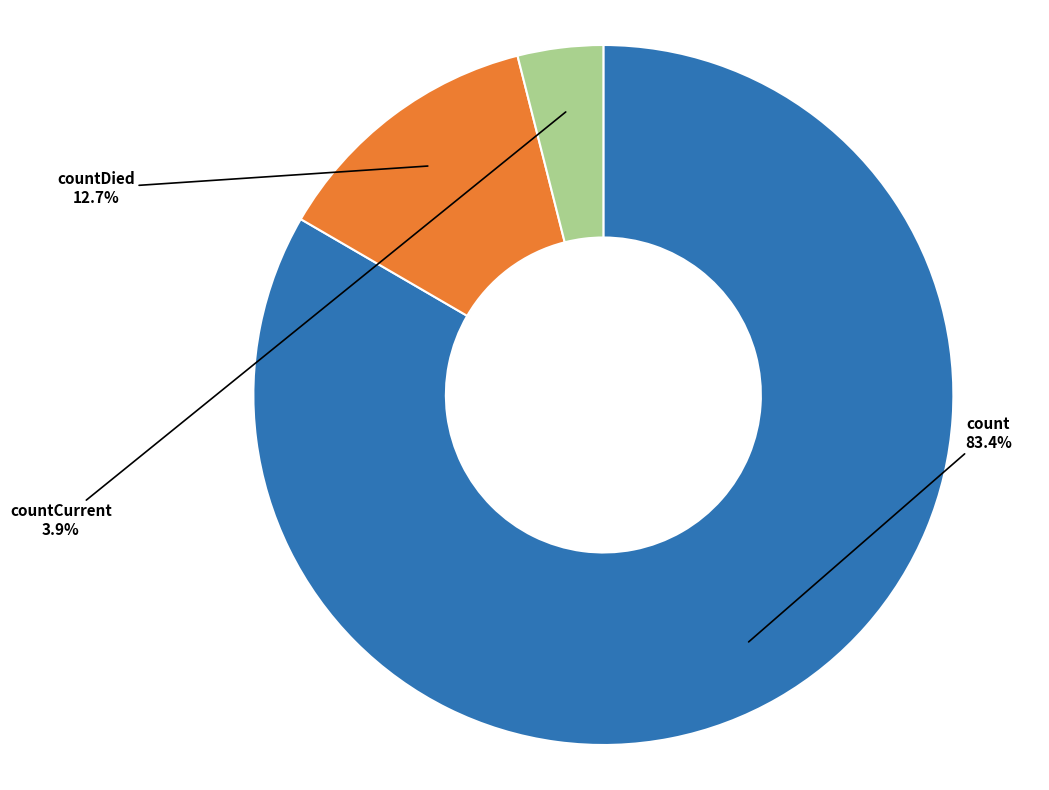

To the nearest percent, what is the average slice percentage?

33%